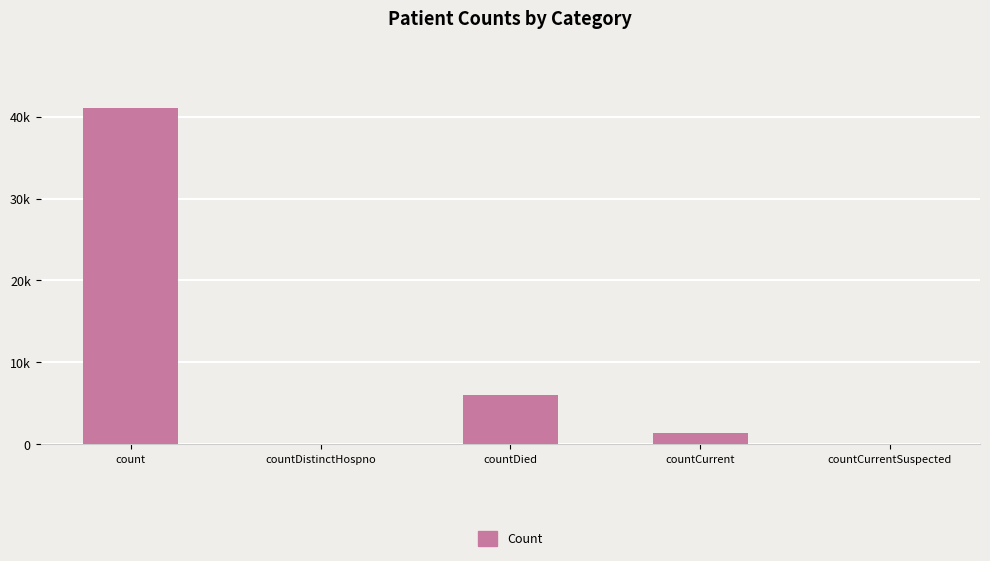

Are the bars horizontal?

No